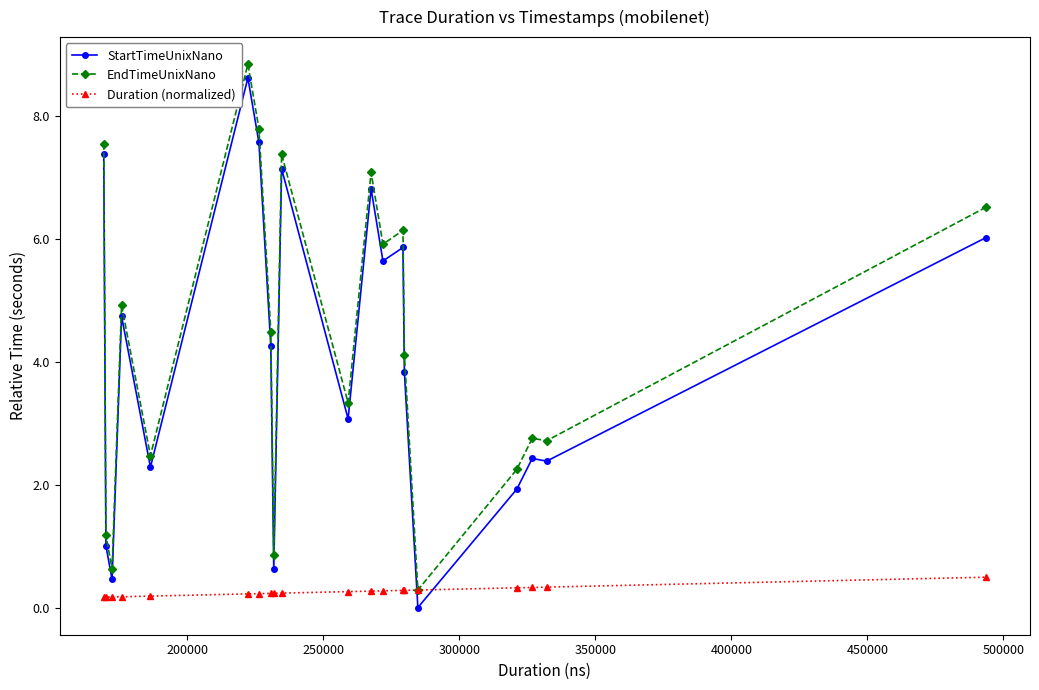

What is the value of the EndTimeUnixNano point at the 1st from the left?

7.5